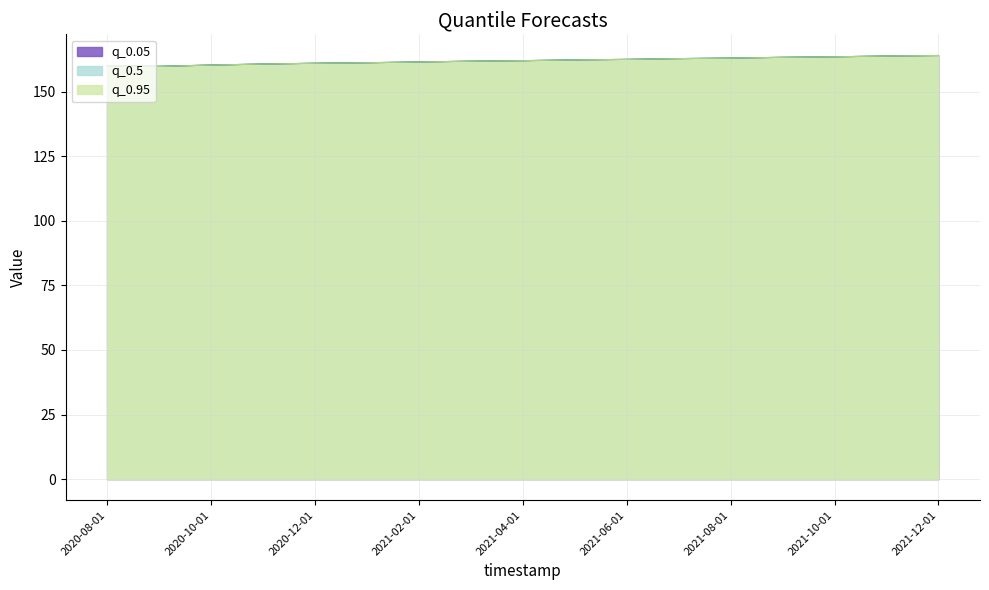

What value does the q_0.5 series have at 2021-03-01?

161.8